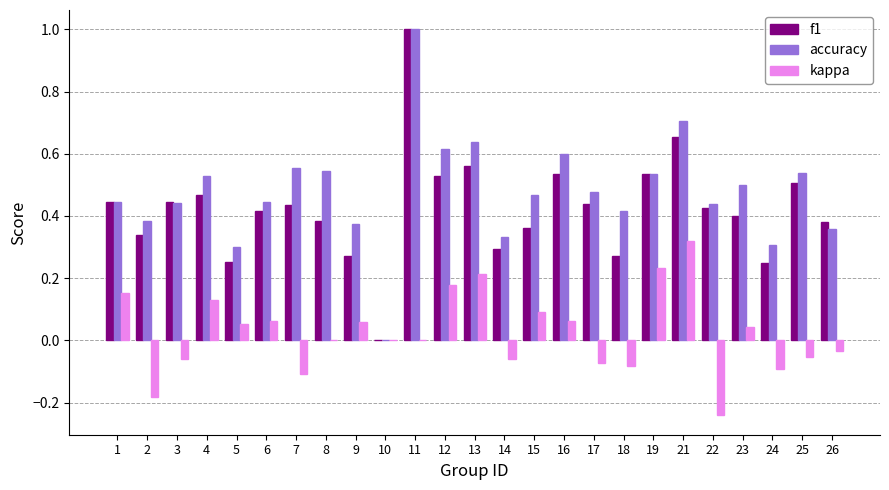

What are all the series names shown in the legend?

f1, accuracy, kappa